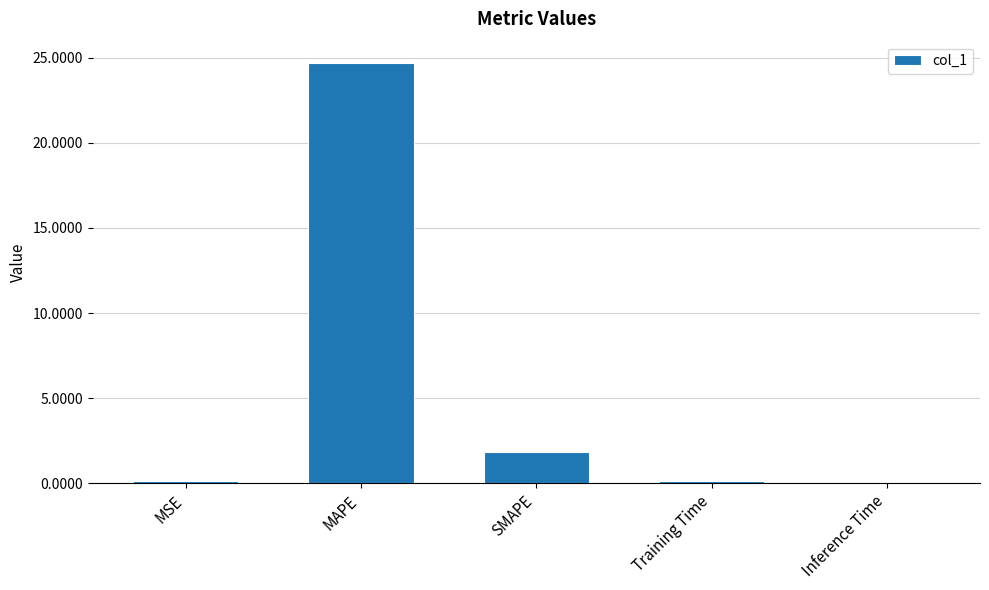

What is the difference between the values at MAPE and Training Time?

24.6